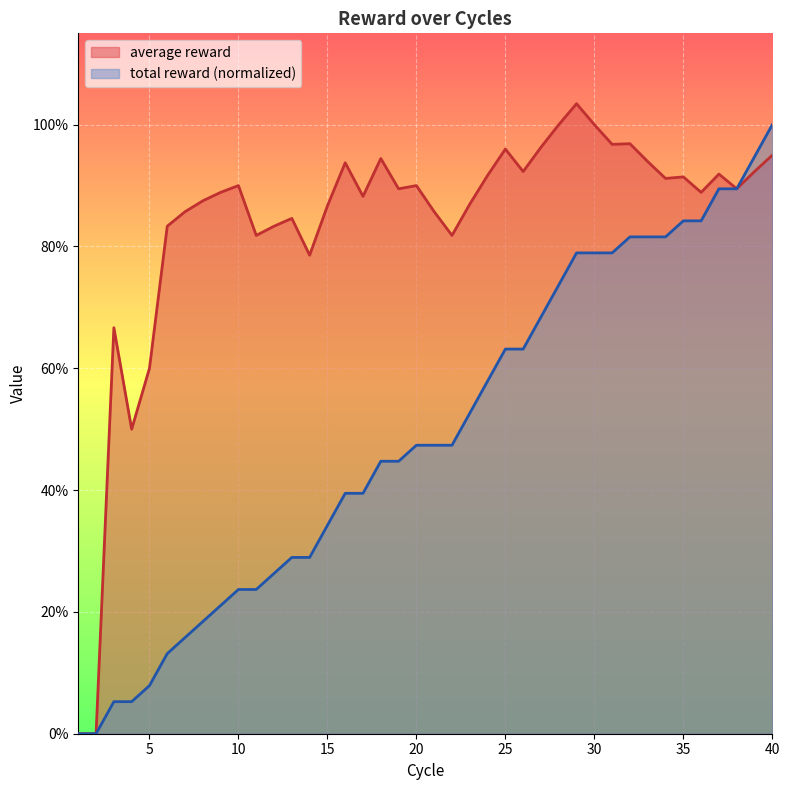

At how many categories does at least one series exceed 0?

38